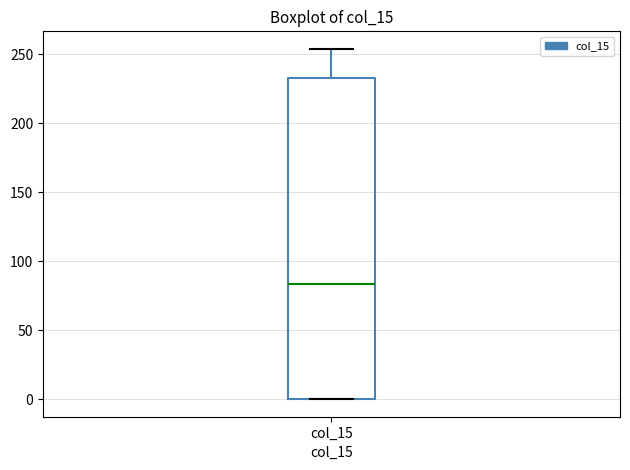

Read this box plot against the y-axis: the position of the median line, the range covered by the box, and the ends of both whiskers. The values are not printed on the chart, so give them approximately, as read against the axis.

median 85, box 0 to 235, whiskers 0 to 255